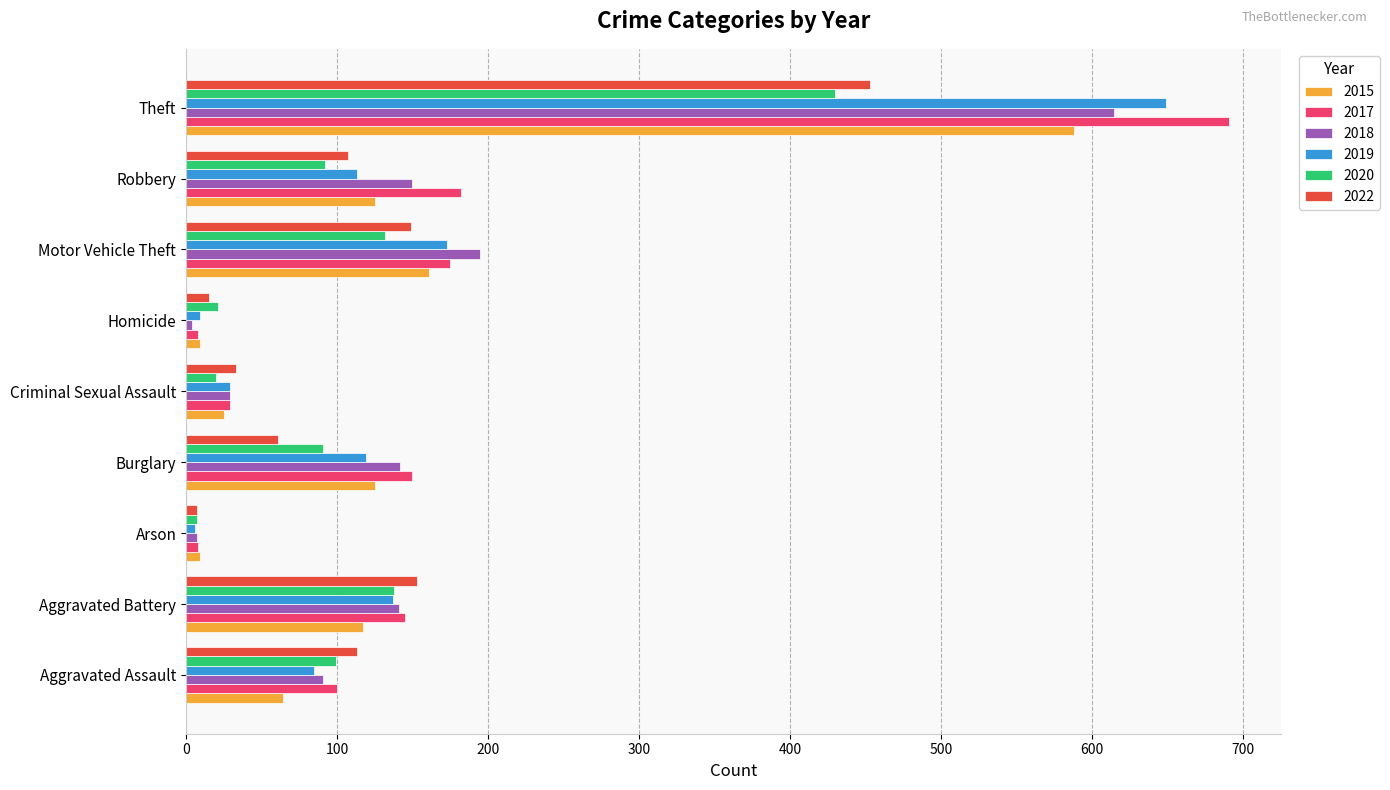

What is the difference between the maximum and minimum values in the 2015 series?

579